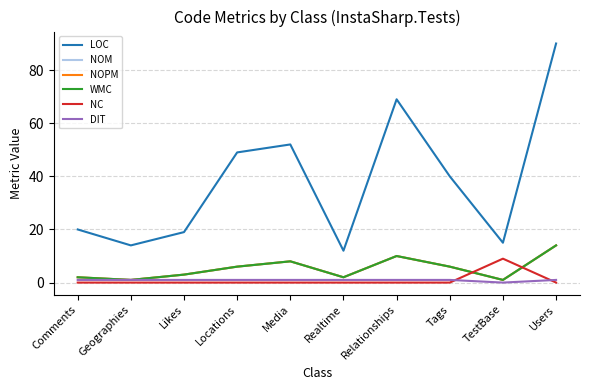

What position from the left is Media?

5